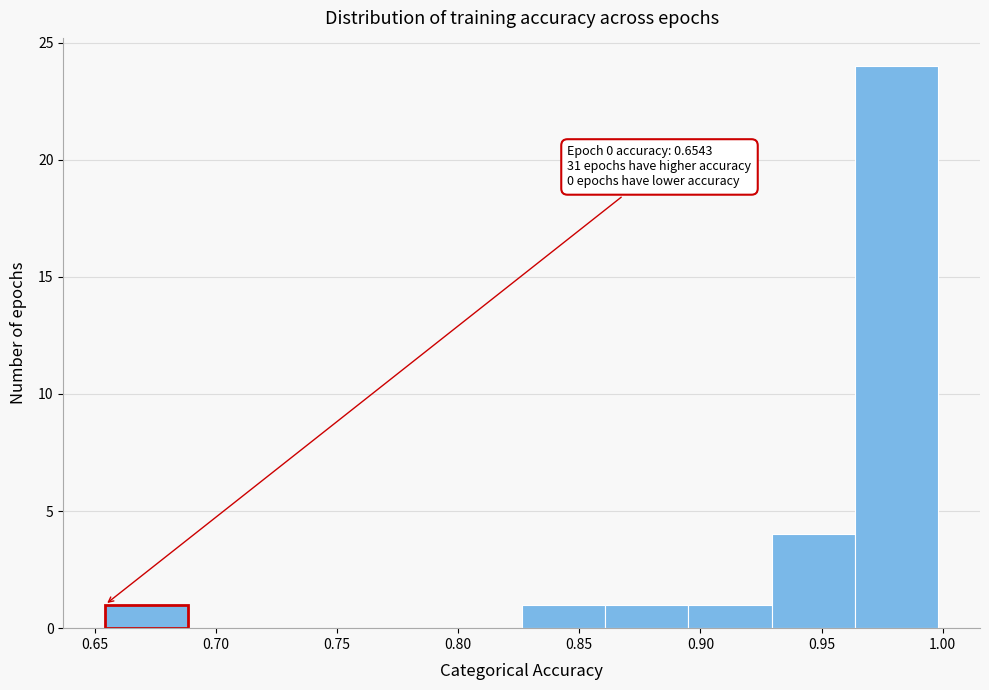

Over which range of the x-axis is the bar tallest?

0.965 to 1.000